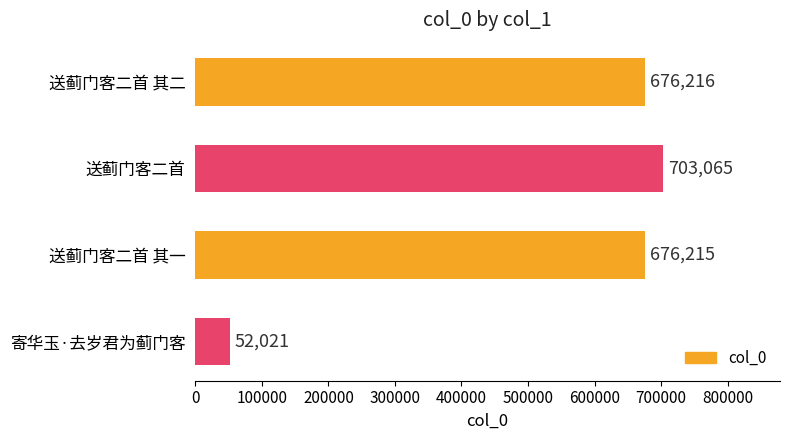

Reading top to bottom, list all the values displayed in this chart.

676216	703065	676215	52021